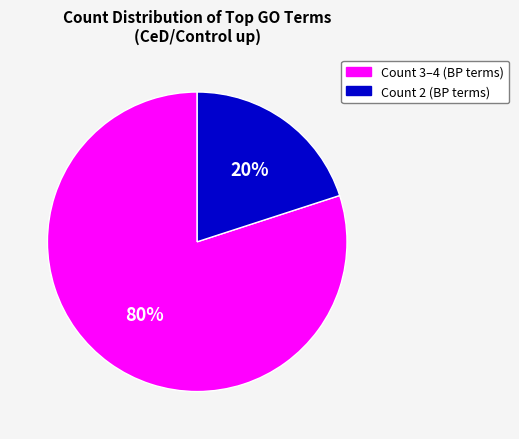

To the nearest percent, what is the average slice percentage?

50%